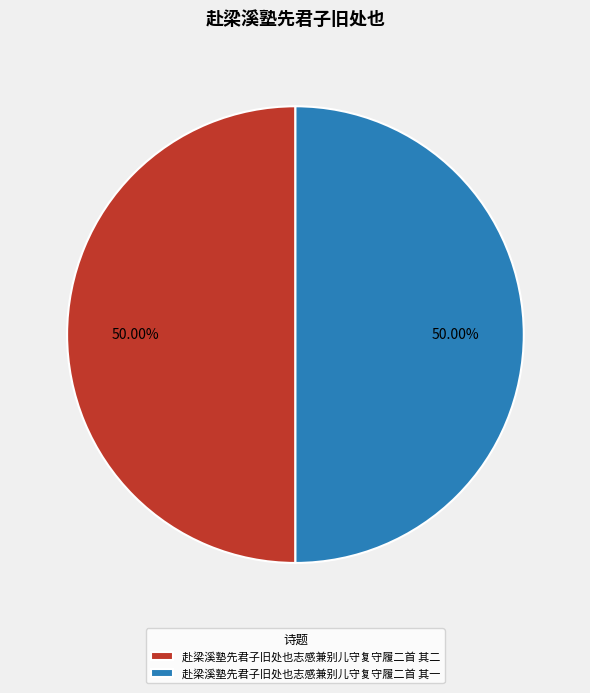

Do 赴梁溪塾先君子旧处也志感兼别儿守复守履二首 其二 and 赴梁溪塾先君子旧处也志感兼别儿守复守履二首 其一 together represent more than half of the pie?

Yes